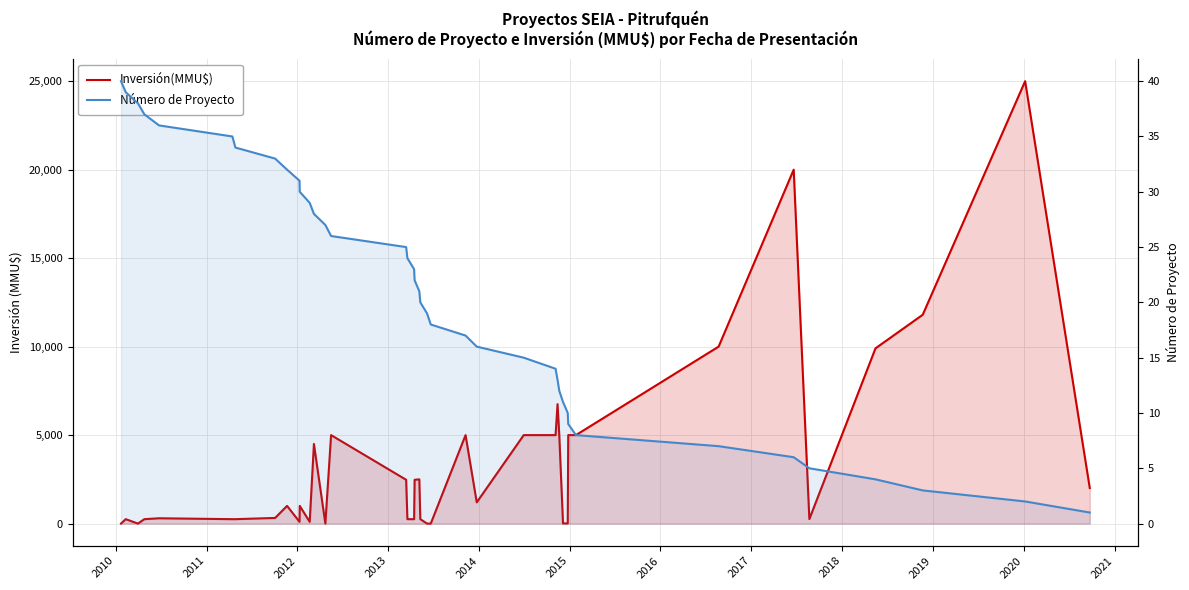

True or false: Número de Proyecto and Inversión(MMU$) cross at least once.

True